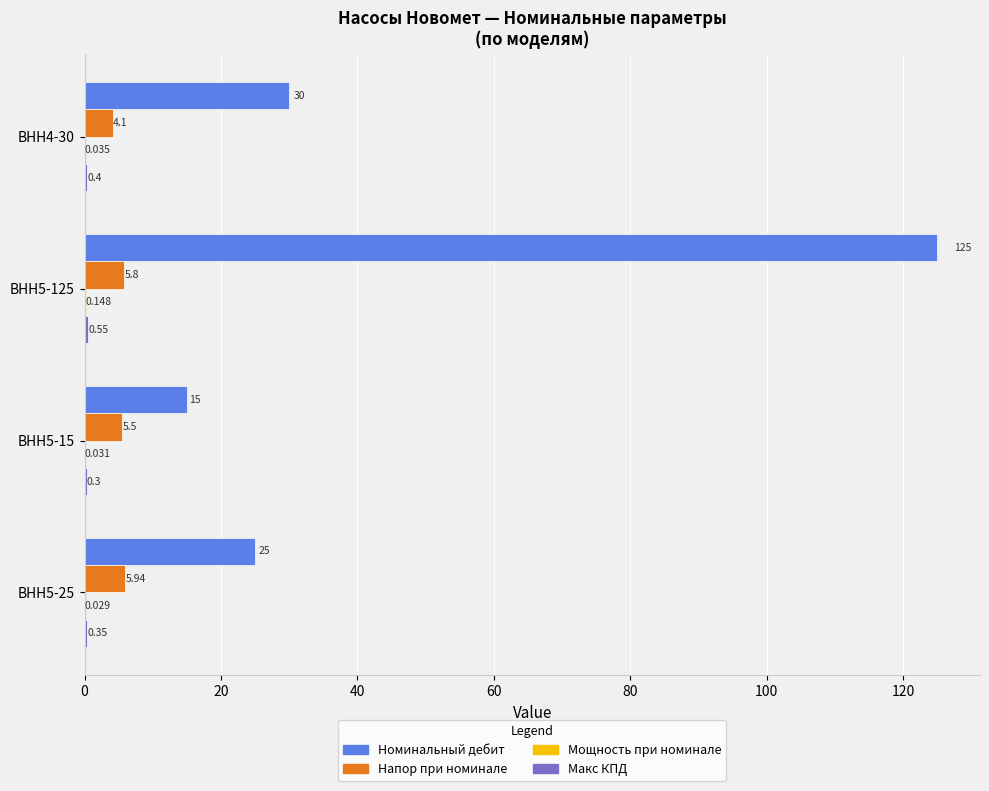

Which series has the largest total across all categories?

Номинальный дебит